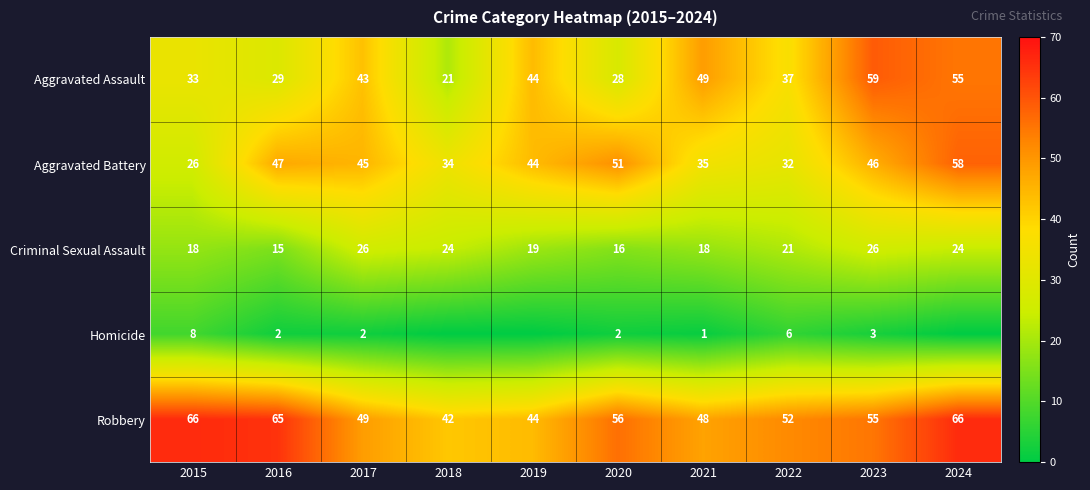

Is the value of Criminal Sexual Assault at 2019 greater than the value of Robbery at 2022?

No